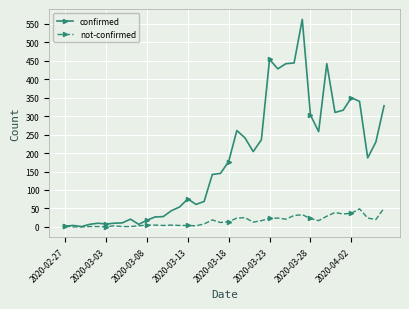

Which series has the largest total across all categories?

confirmed